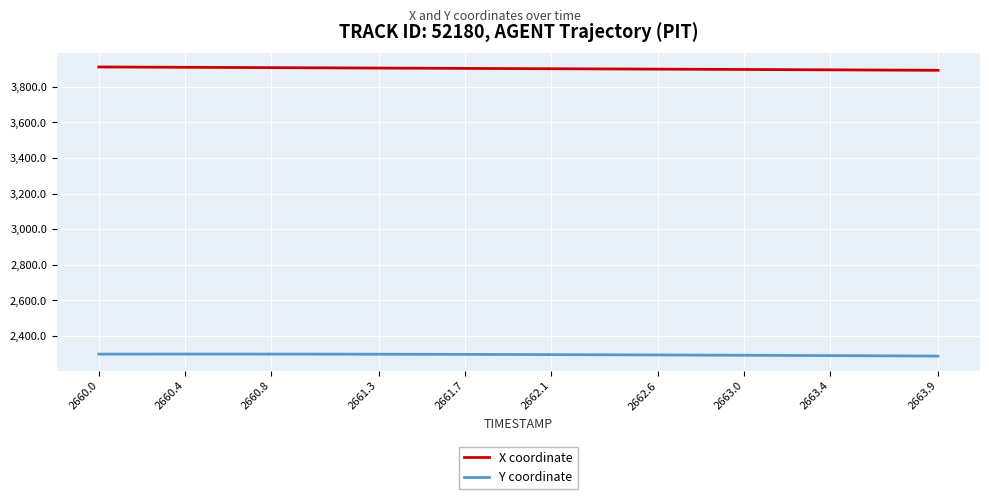

What is the maximum value shown in the chart?

3911.2